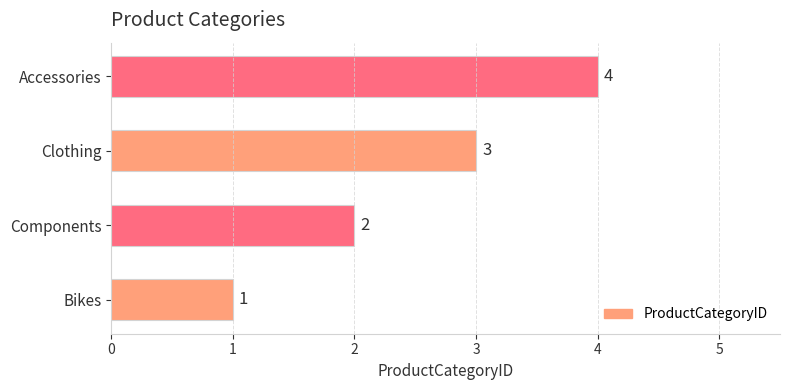

What is the change in value from Components to Clothing?

+1